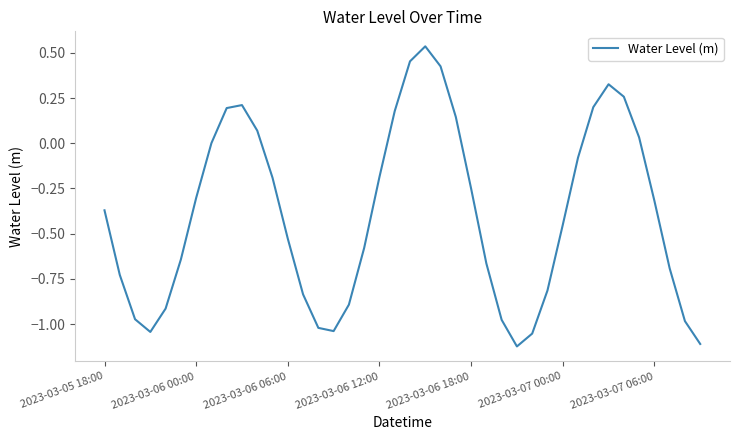

Reading left to right, what are all the values shown in this chart?

-0.4	-0.7	-1.0	-1.0	-0.9	-0.6	-0.3	0.0	0.2	0.2	0.1	-0.2	-0.5	-0.8	-1.0	-1.0	-0.9	-0.6	-0.2	0.2	0.5	0.5	0.4	0.1	-0.3	-0.7	-1.0	-1.1	-1.1	-0.8	-0.5	-0.1	0.2	0.3	0.3	0.0	-0.3	-0.7	-1.0	-1.1